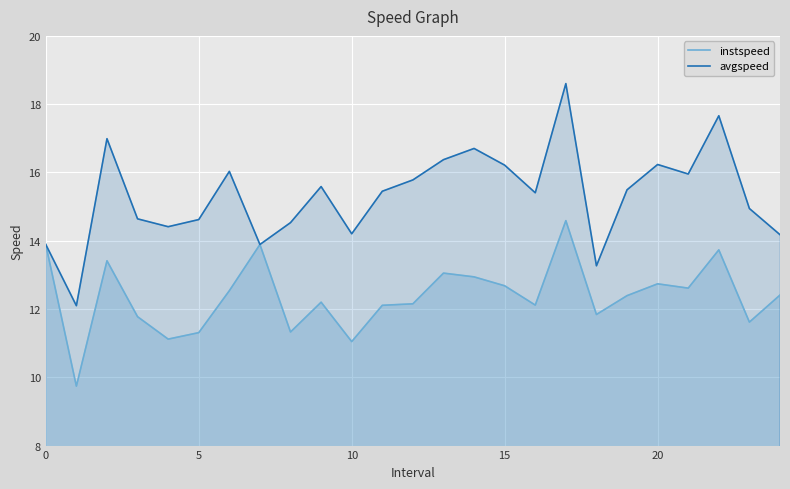

Which series has the largest total across all categories?

avgspeed